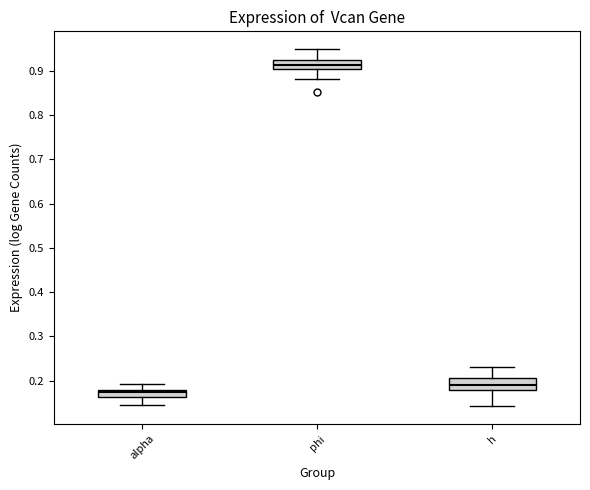

Which box's median line is the lowest?

alpha